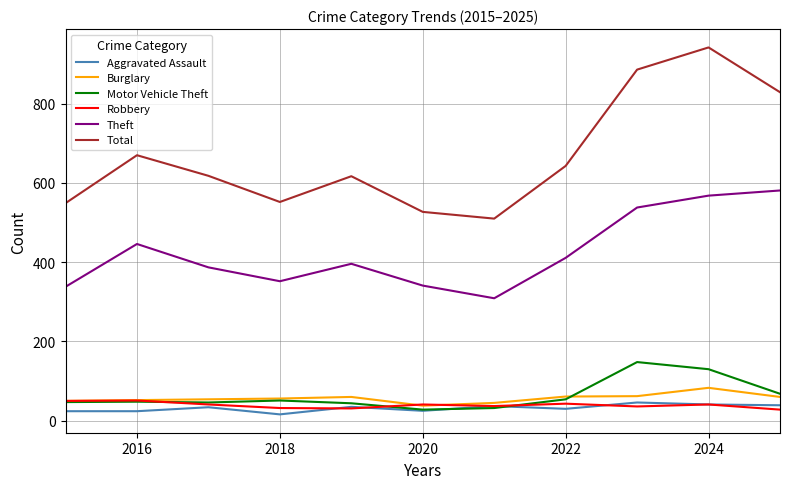

What is the lowest value of the Robbery series?

28